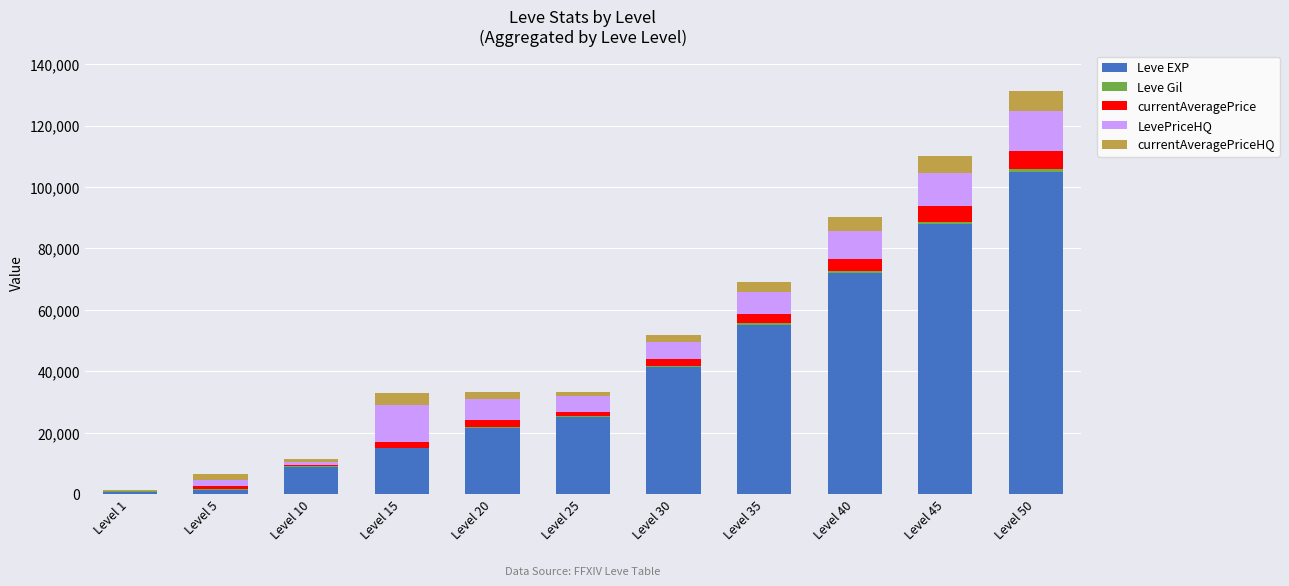

At which category is the sum across all series the highest?

Level 50